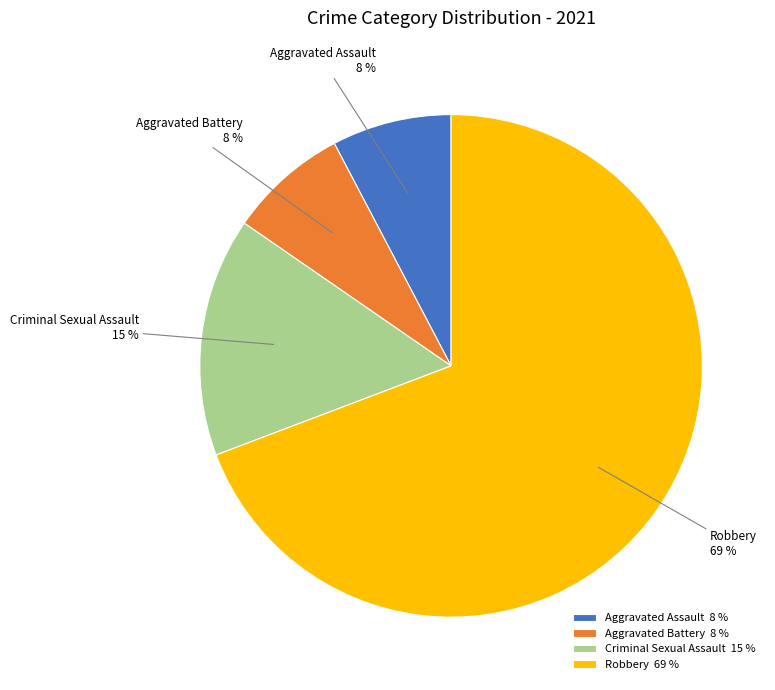

Is there a majority slice in this chart?

Yes